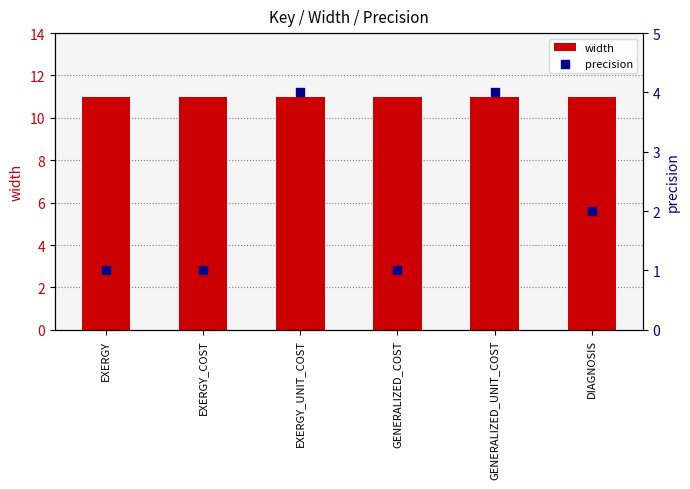

At which category is the sum across all series the highest?

EXERGY_UNIT_COST